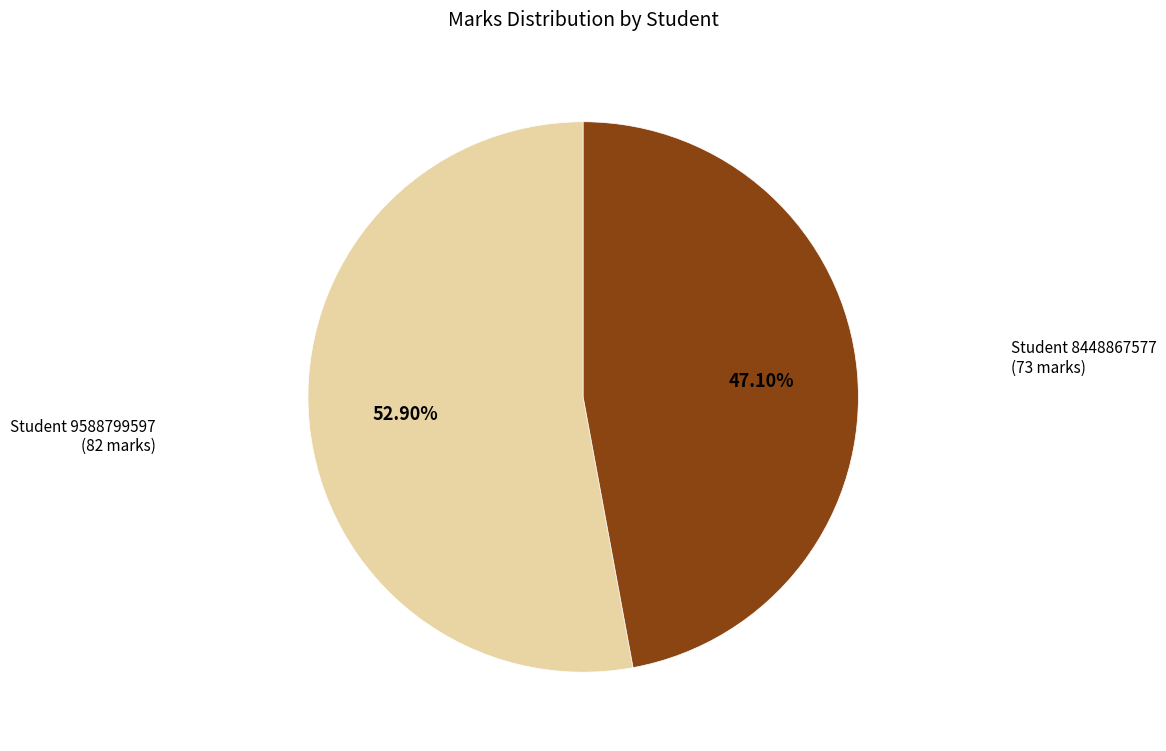

Is there a majority slice in this chart?

Yes